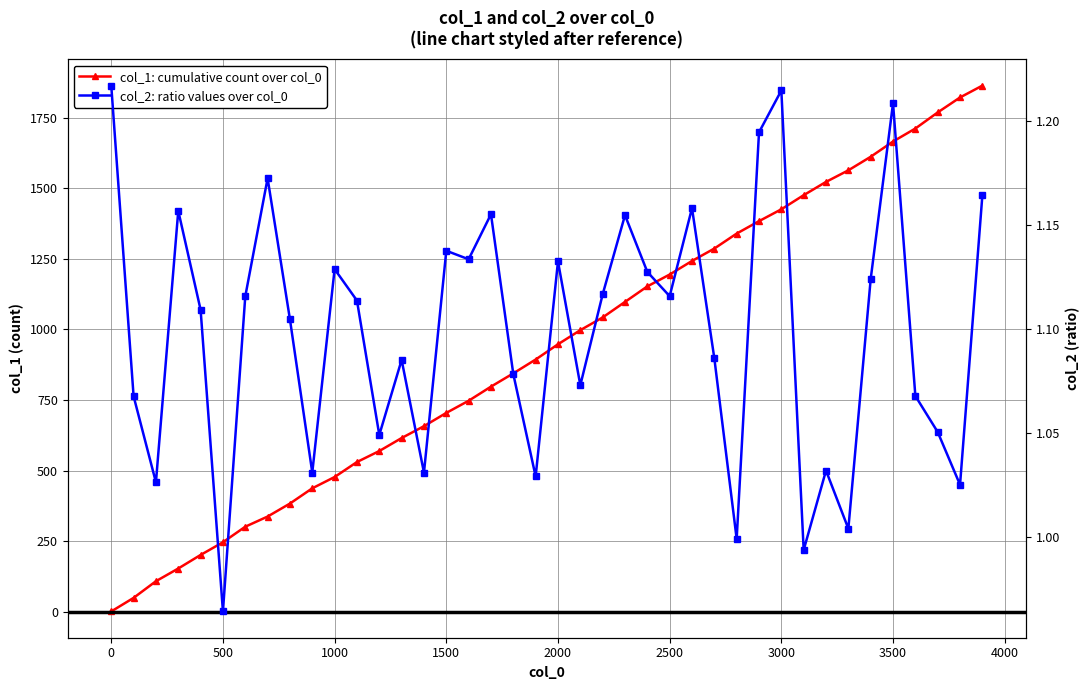

Reading left to right, transcribe all the data shown in this chart.

col_1: cumulative count over col_0: 1.0	49.0	108.0	153.0	201.0	246.0	301.0	337.0	383.0	437.0	477.0	530.0	569.0	615.0	657.0	704.0	747.0	797.0	844.0	893.0	947.0	997.0	1042.0	1097.0	1152.0	1194.0	1242.0	1286.0	1339.0	1383.0	1425.0	1475.0	1522.0	1563.0	1611.0	1665.0	1711.0	1768.0	1821.0	1863.0
col_2: ratio values over col_0: 1.2	1.1	1.0	1.2	1.1	1.0	1.1	1.2	1.1	1.0	1.1	1.1	1.0	1.1	1.0	1.1	1.1	1.2	1.1	1.0	1.1	1.1	1.1	1.2	1.1	1.1	1.2	1.1	1.0	1.2	1.2	1.0	1.0	1.0	1.1	1.2	1.1	1.1	1.0	1.2